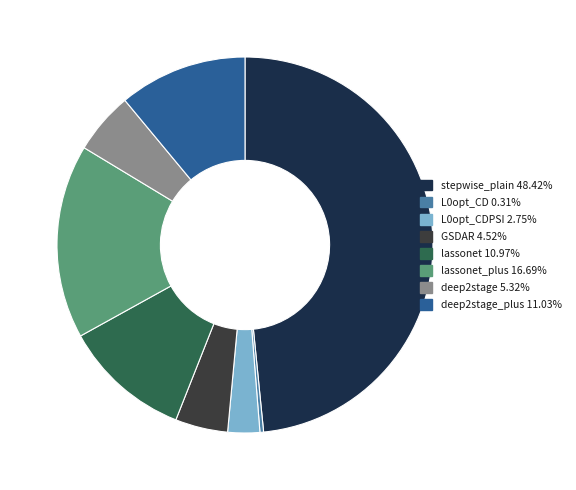

Is there any slice that represents more than half of the pie?

No